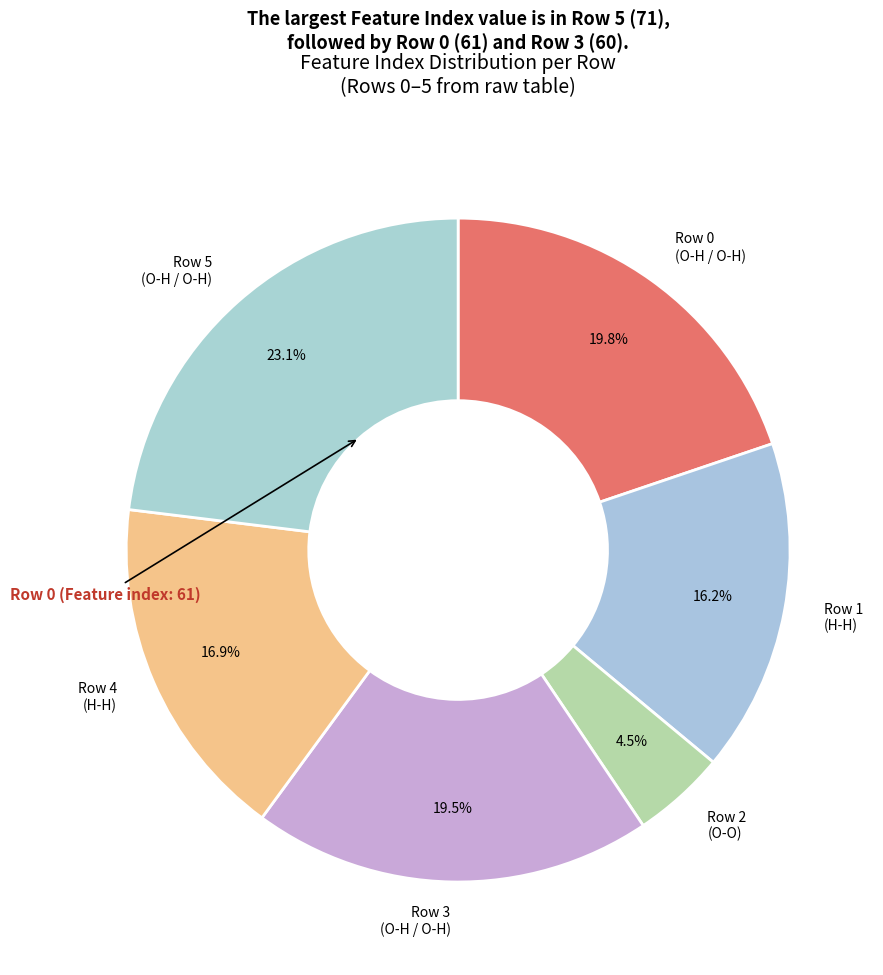

What is the largest slice in the pie chart?

Row 5 (O-H / O-H)